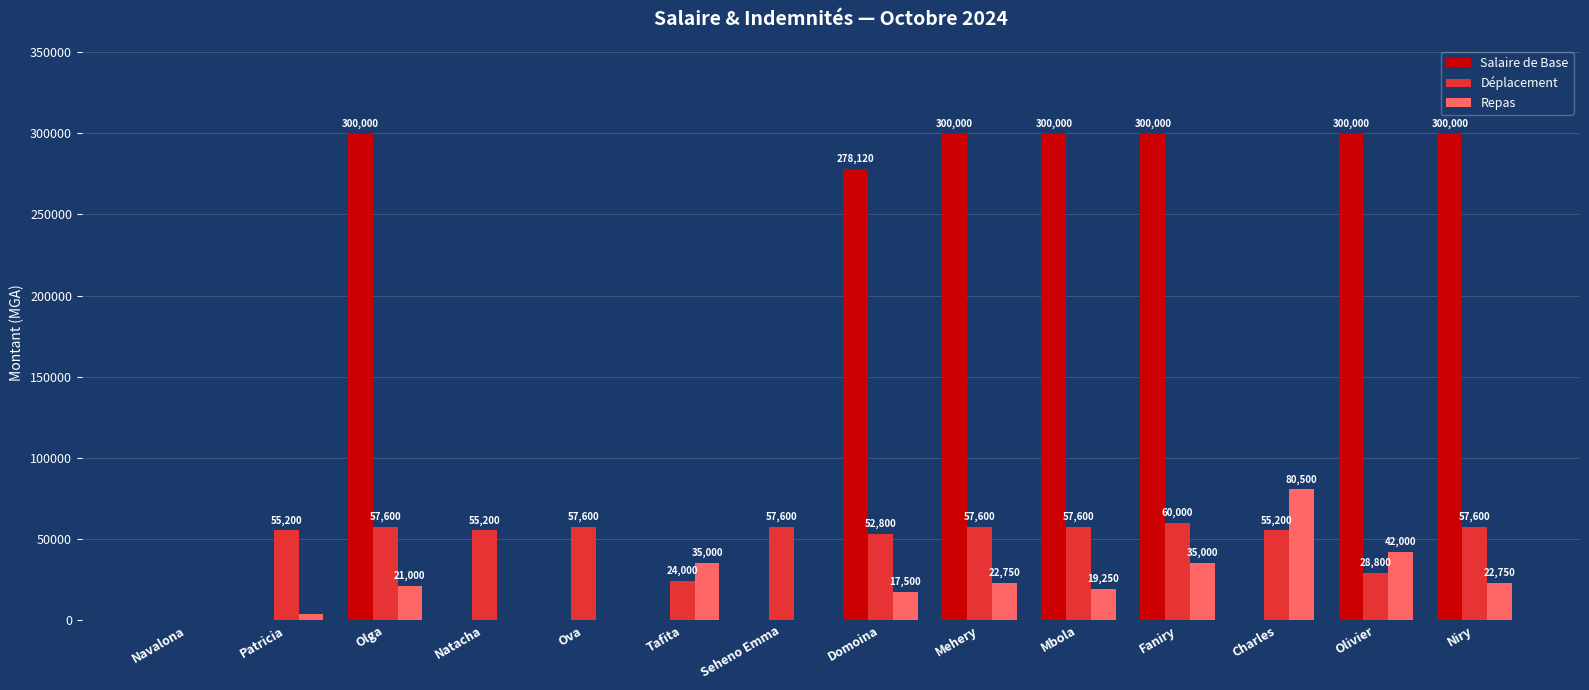

Which series changed the most between Tafita and Niry?

Salaire de Base